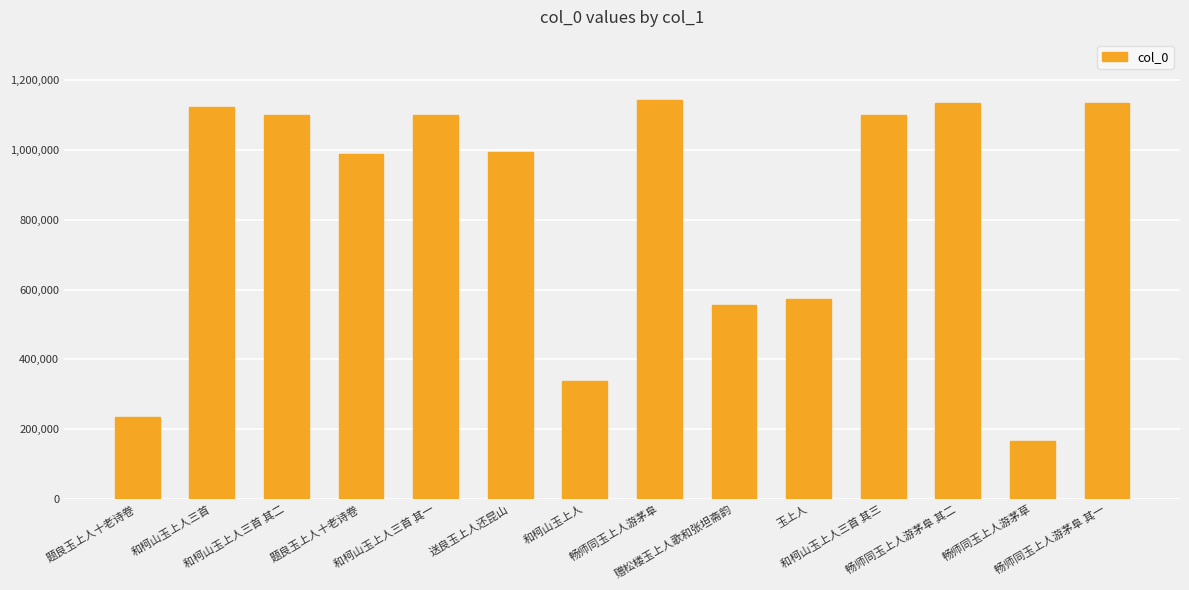

Reading left to right, extract all data points from this chart.

题良玉上人十老诗卷=234577	和柯山玉上人三首=1121239	和柯山玉上人三首 其二=1099704	题良玉上人十老诗卷=986569	和柯山玉上人三首 其一=1099703	送良玉上人还昆山=992882	和柯山玉上人=337796	畅师同玉上人游茅阜=1143578	赠松楼玉上人歌和张坦斋韵=555112	玉上人=571788	和柯山玉上人三首 其三=1099705	畅师同玉上人游茅阜 其二=1133394	畅师同玉上人游茅草=167324	畅师同玉上人游茅阜 其一=1133176